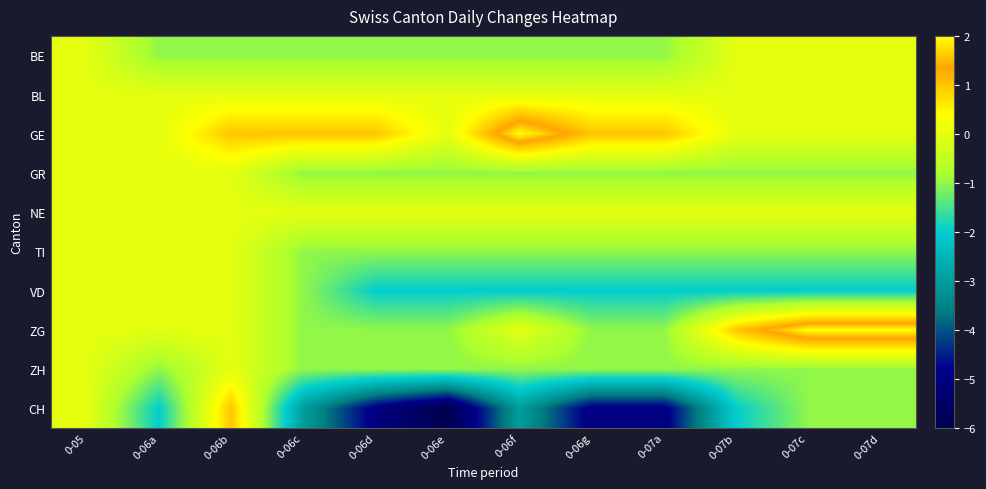

Between 0-06c and 0-06e, which series saw the biggest shift?

CH